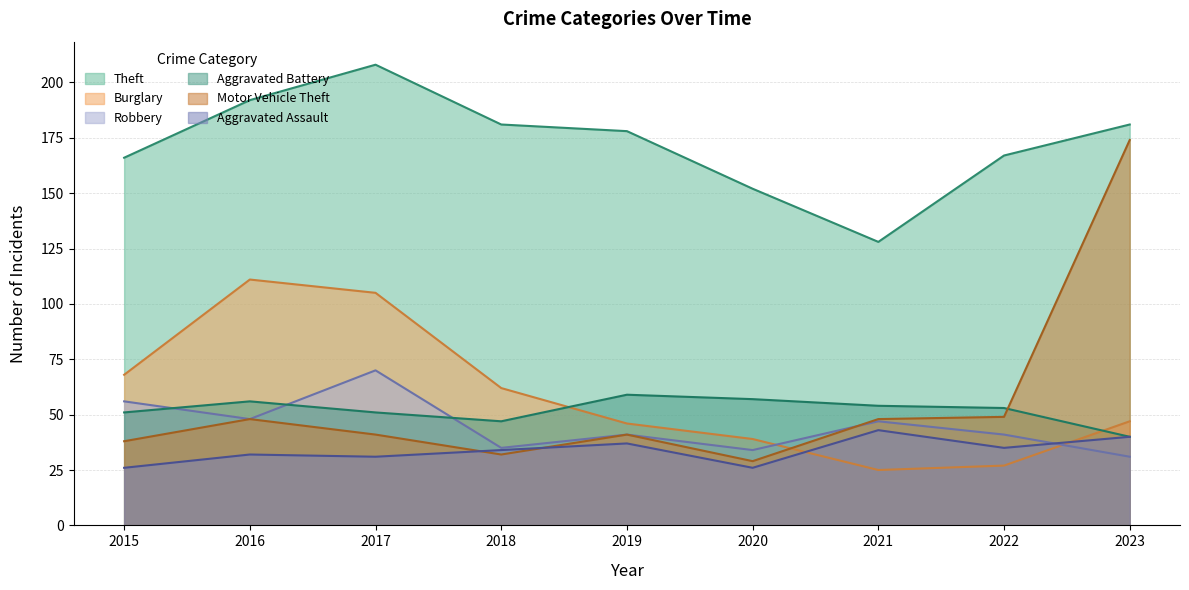

True or false: Robbery has a value of 86 at 2015.

False